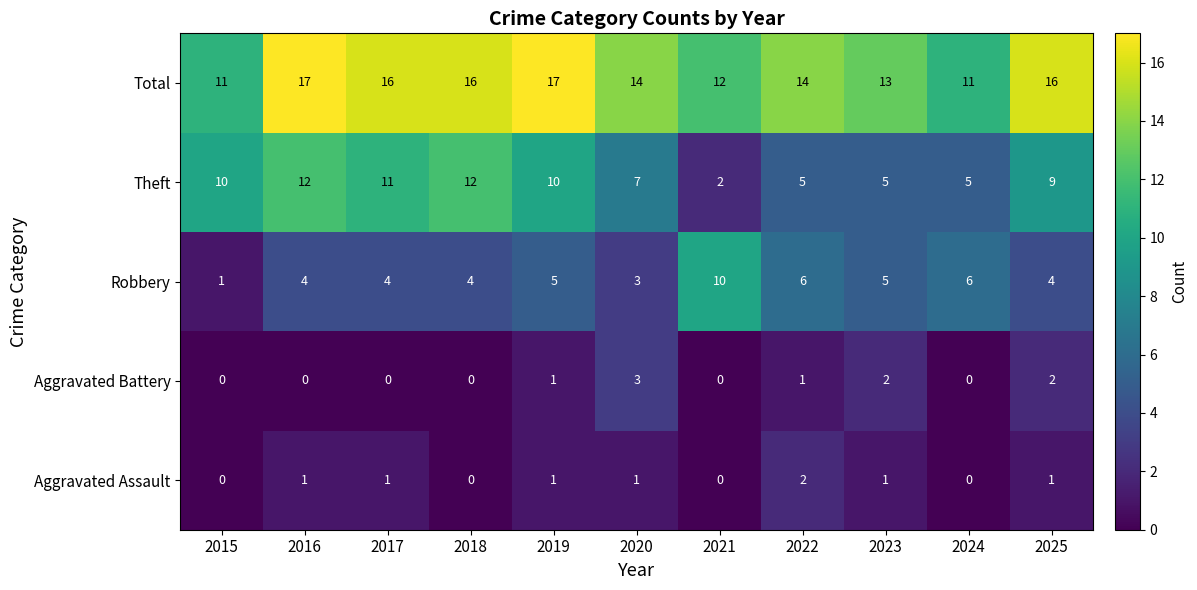

Rank the series by their maximum value, from lowest to highest.

Aggravated Assault, Aggravated Battery, Robbery, Theft, Total